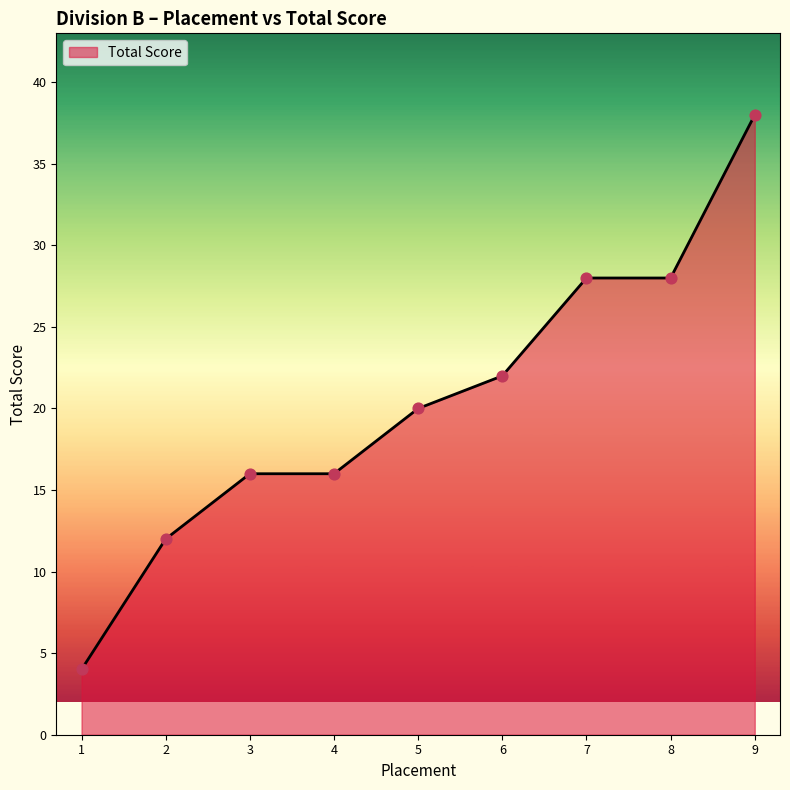

What is the ratio of the value at 3 to the value at 7?

0.6